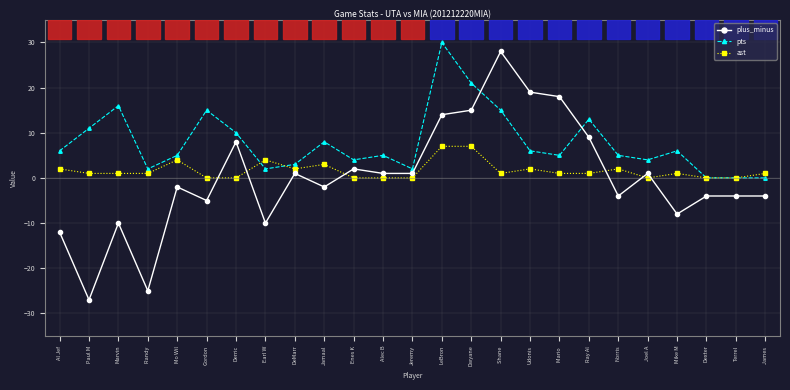

True or false: pts has more than 0 points higher than both neighbors.

True